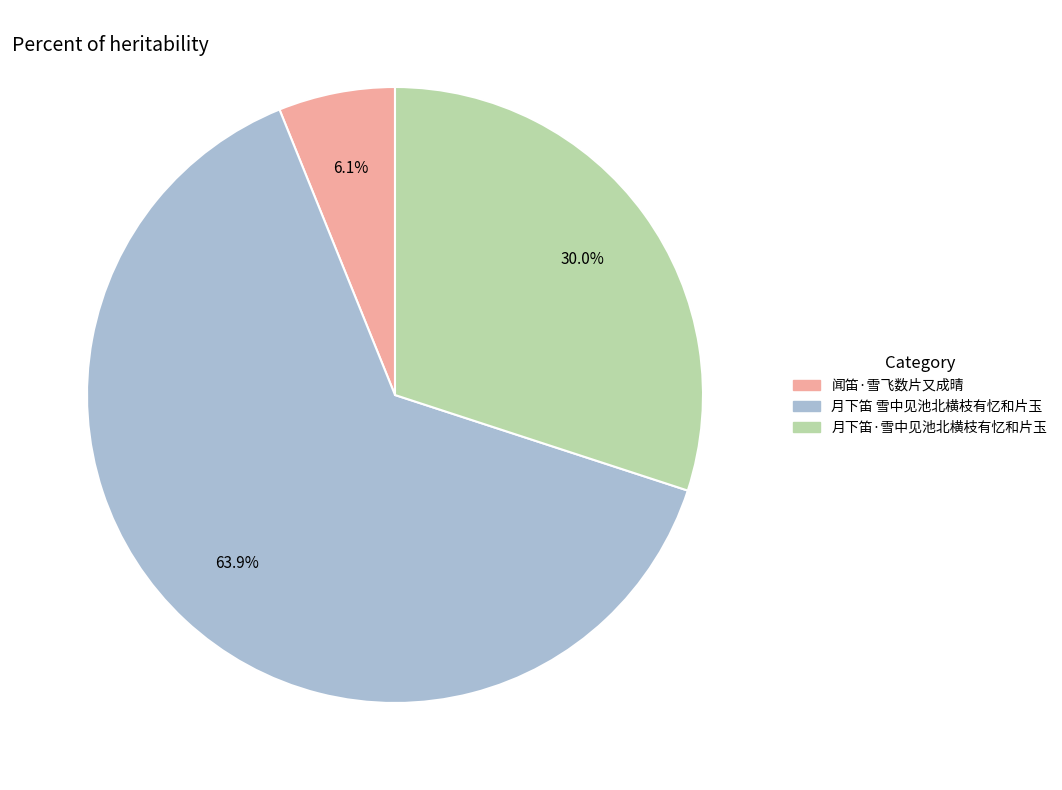

Count the number of slices in the pie.

3